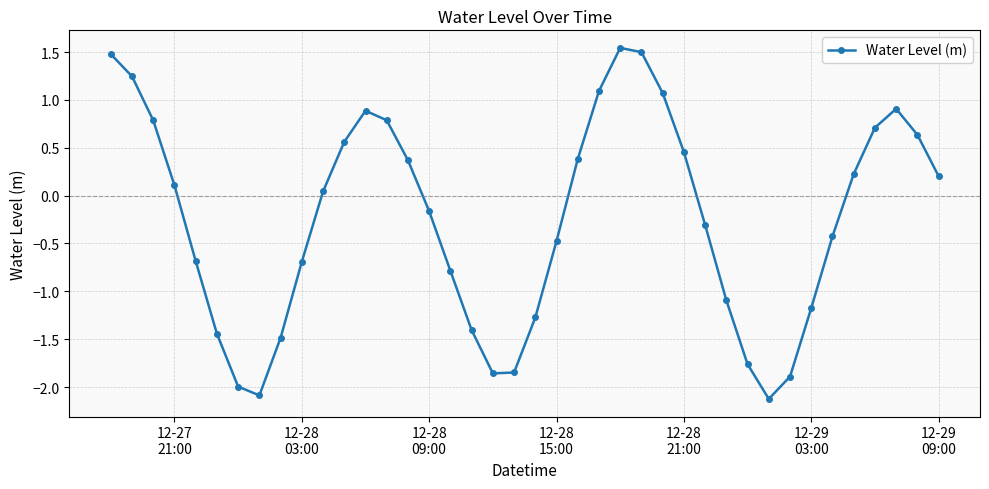

How many interior local peaks (higher than both neighbors) does the data have?

3